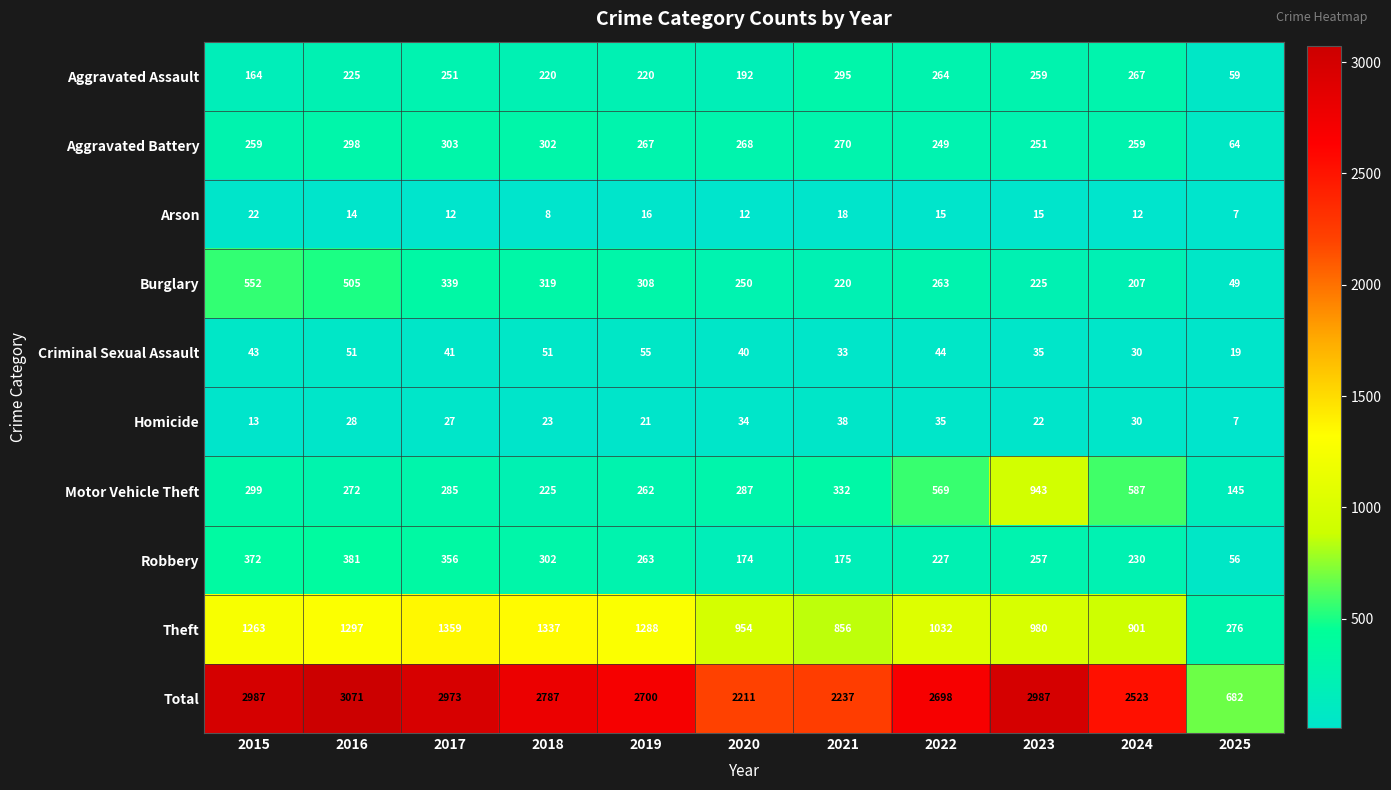

At which category is the sum across all series the highest?

2016